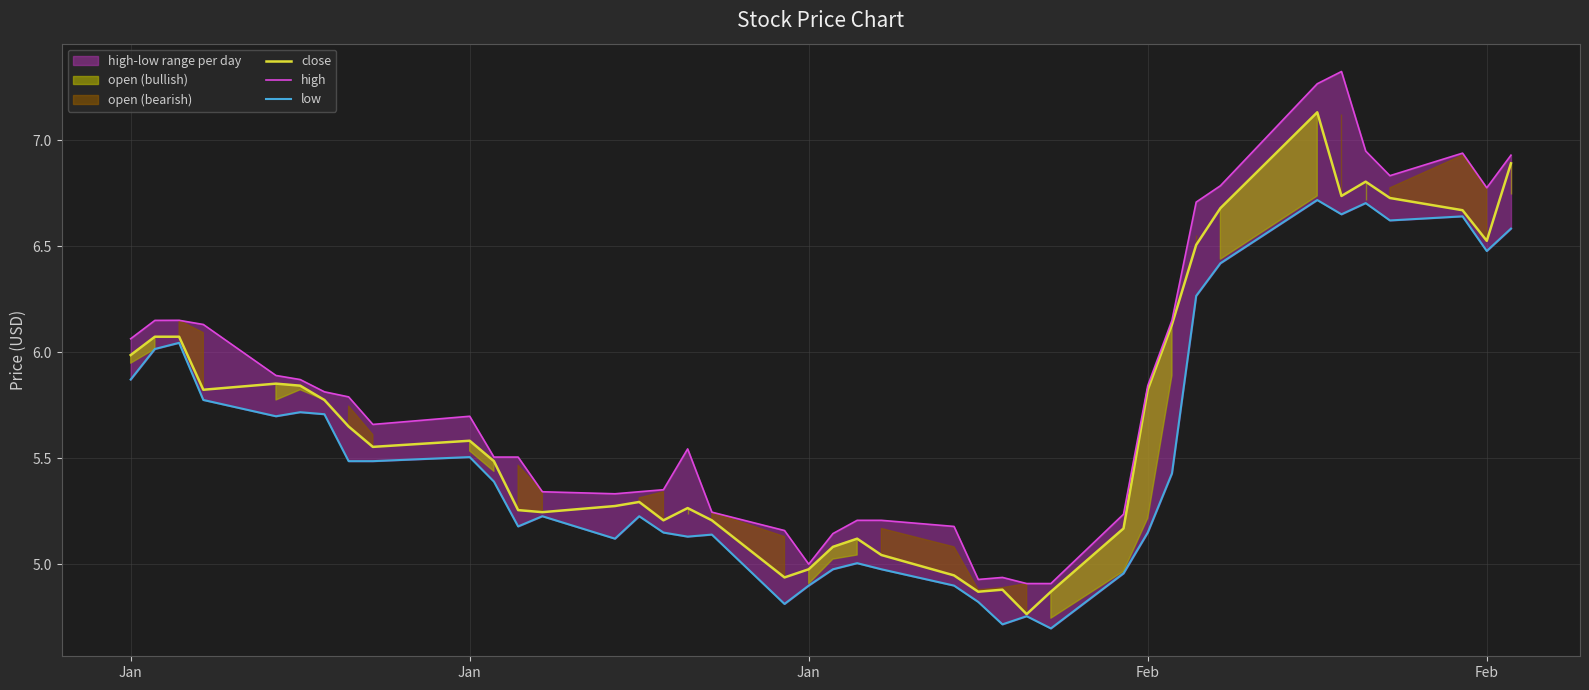

How many data points does each series have?

40